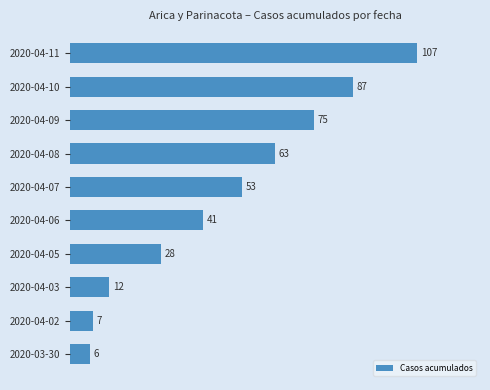

What is the difference between the second highest and minimum values?

81